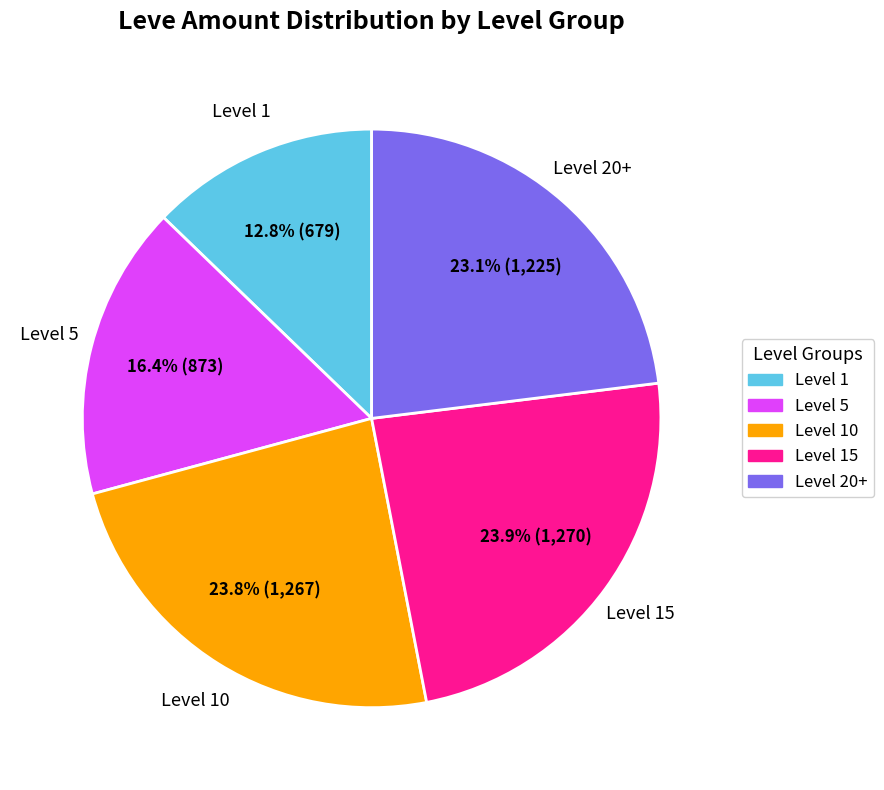

To the nearest percent, what is the average slice percentage?

20%